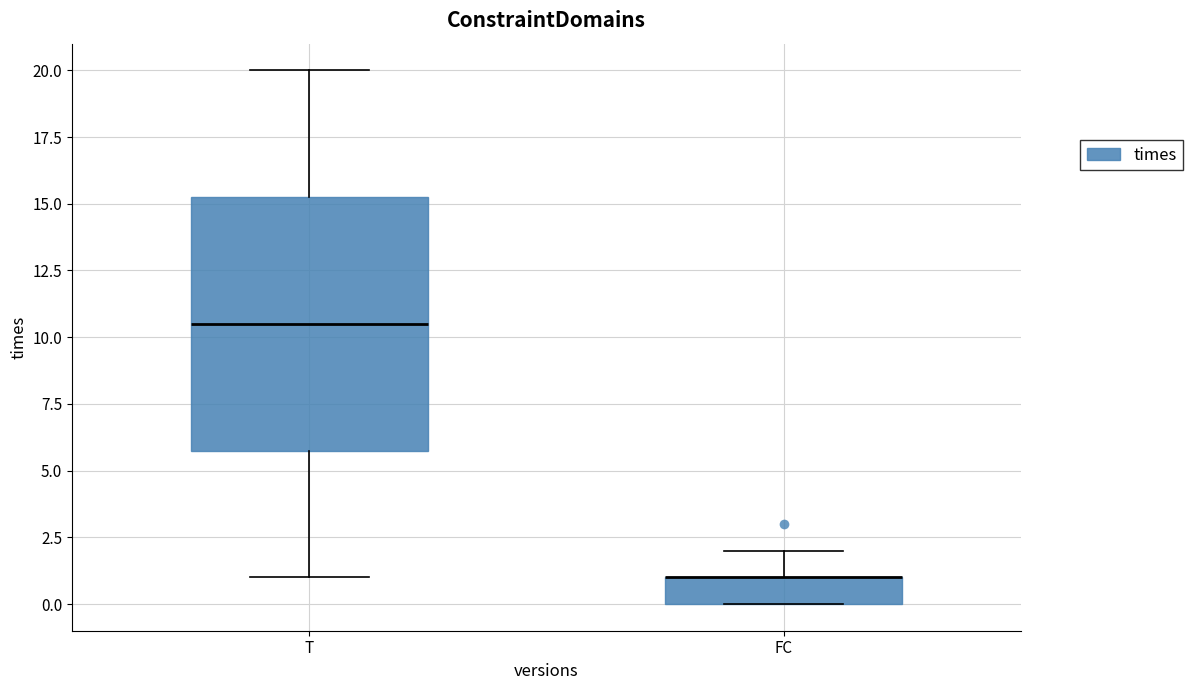

Reading left to right, transcribe this box plot: for each box, give where its median line is, the range the box spans, and where its two whiskers end, as read against the y-axis. The values are not printed on the chart, so give them approximately, as read against the axis.

T: median 10.5, box 6.0 to 15.5, whiskers 1.0 to 20.0
FC: median 1.0 (drawn on the box's upper edge), box 0.0 to 1.0, whiskers 0.0 to 2.0